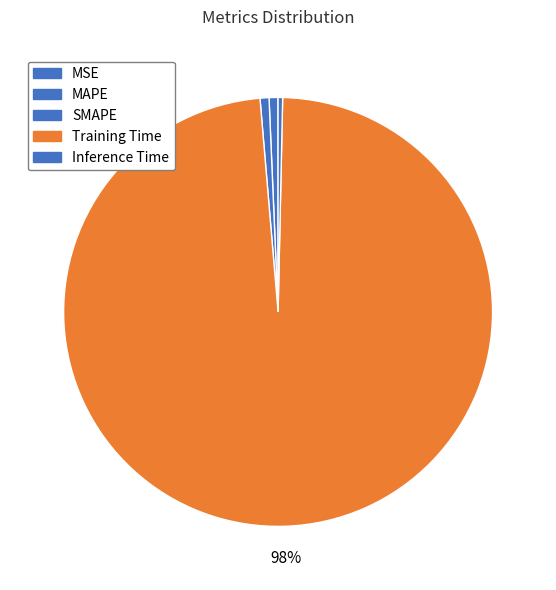

True or false: Inference Time accounts for 0% of the total.

True